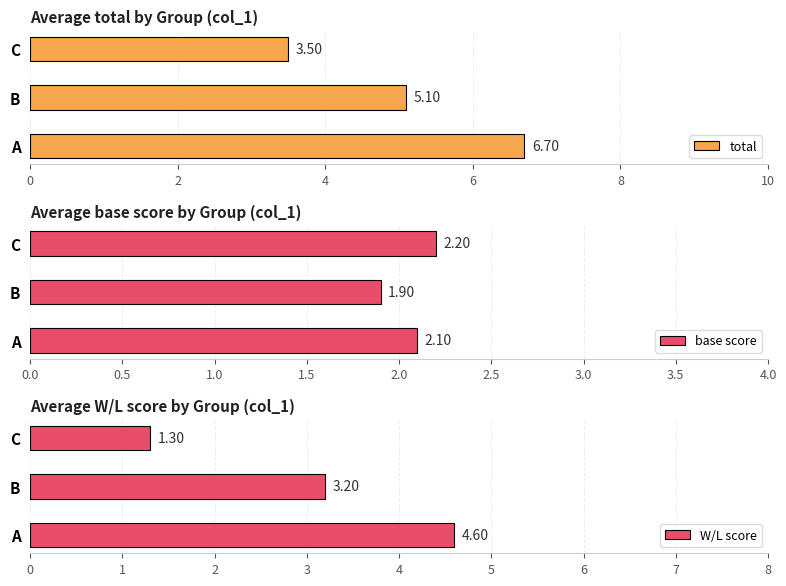

What is the maximum value for total?

6.7